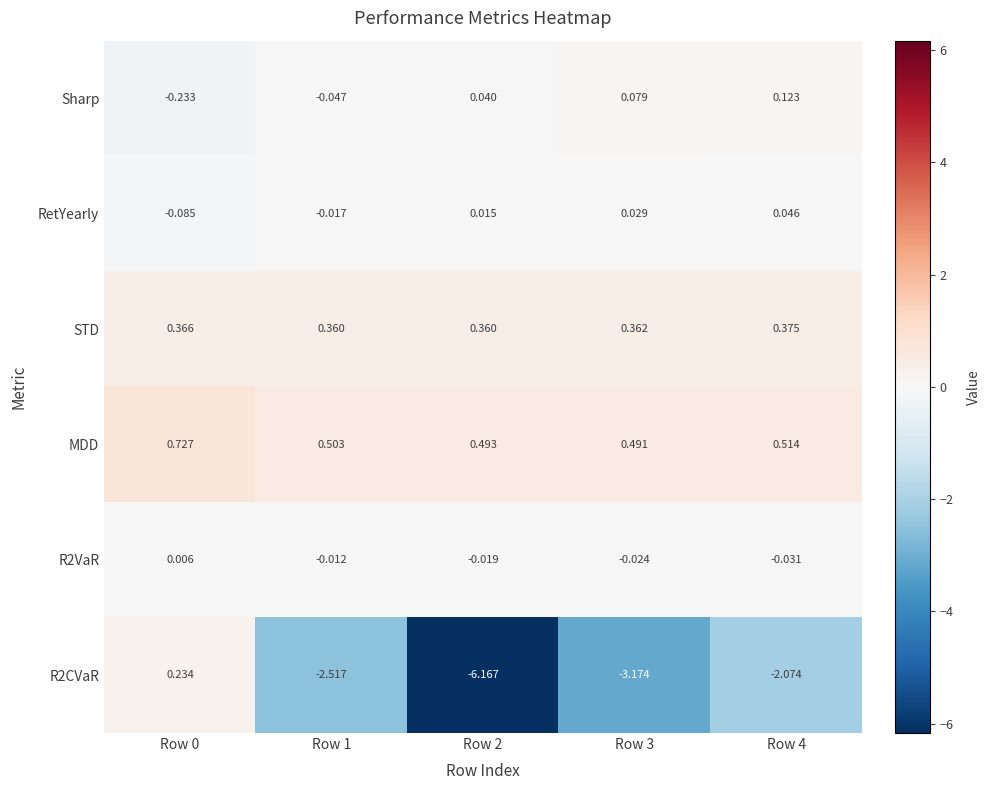

How many categories are shown in the chart?

5